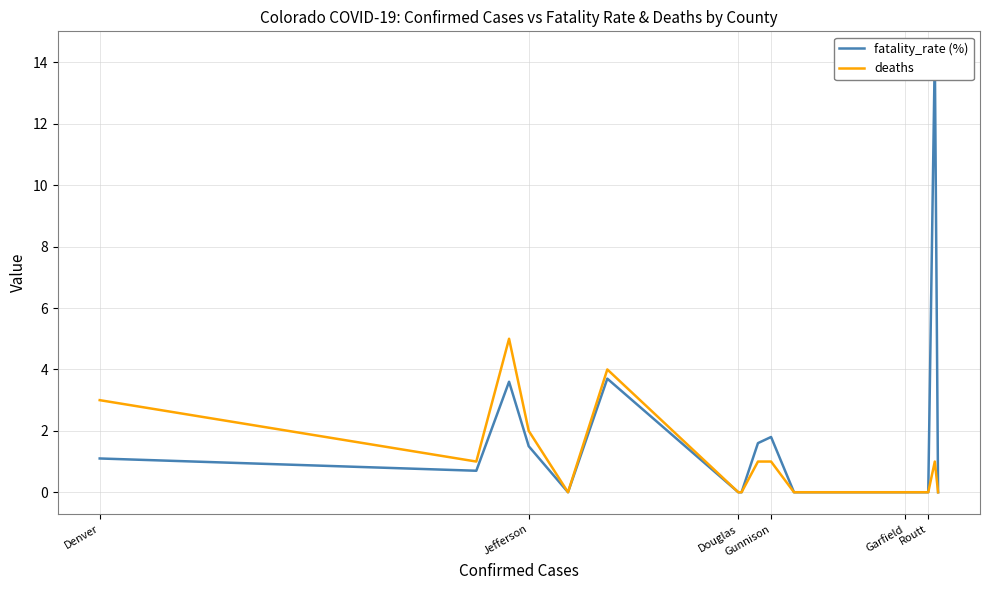

Which has a higher value, Jefferson or Gunnison?

Gunnison